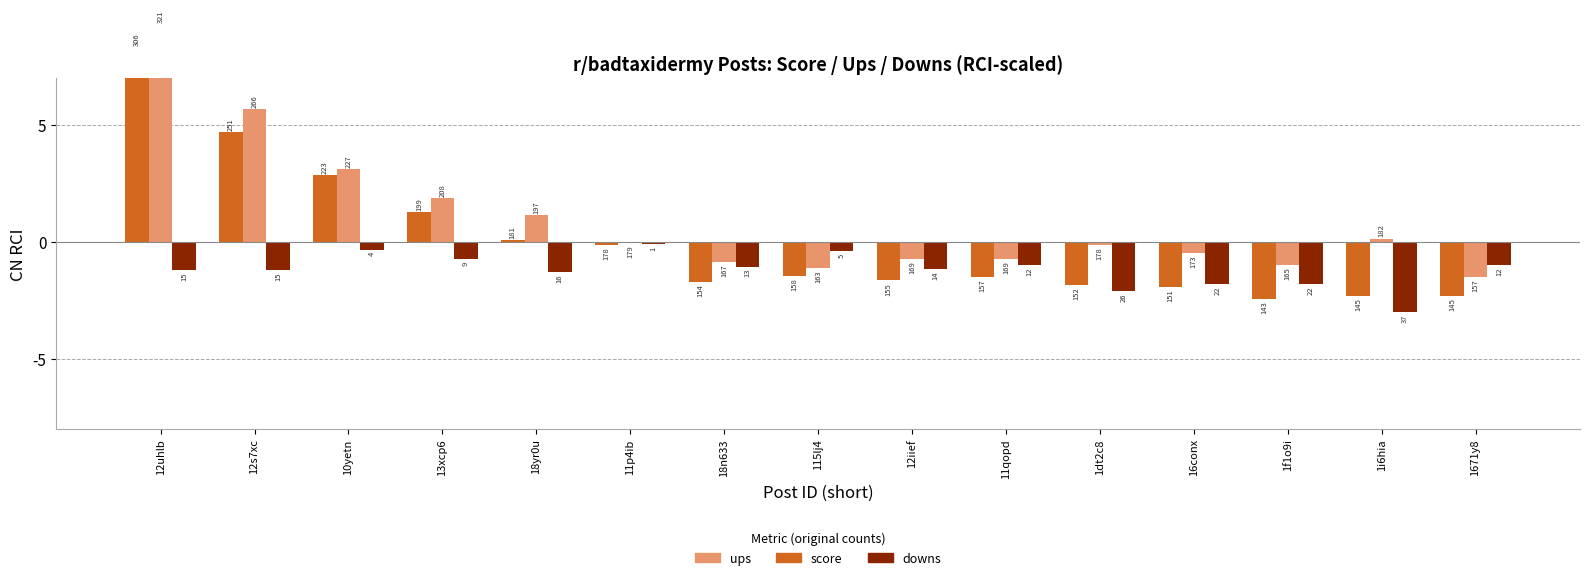

List the series in order of their overall mean, highest first.

ups, score, downs